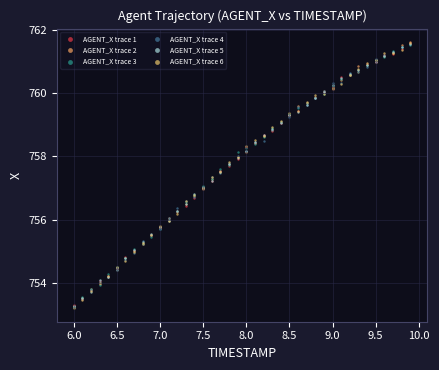

What are all the series names shown in the legend?

AGENT_X trace 1, AGENT_X trace 2, AGENT_X trace 3, AGENT_X trace 4, AGENT_X trace 5, AGENT_X trace 6